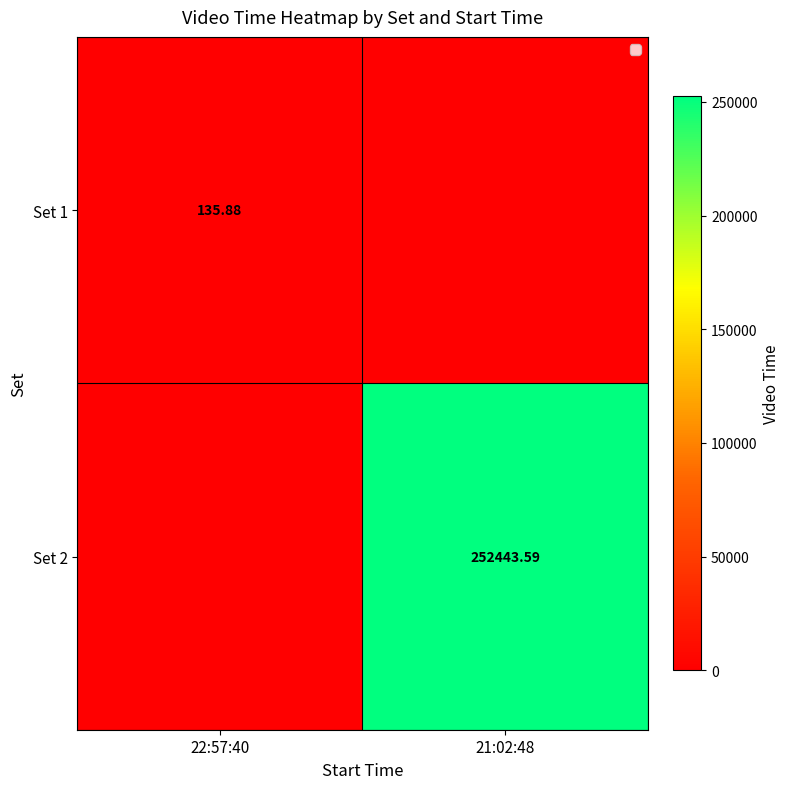

Is the value of Set 1 at 22:57:40 greater than the value of Set 2 at 21:02:48?

No